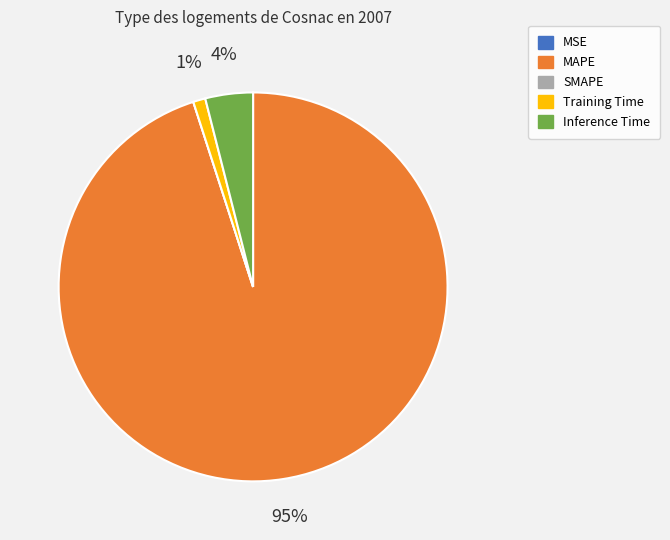

Which category has the biggest portion of the pie?

MAPE